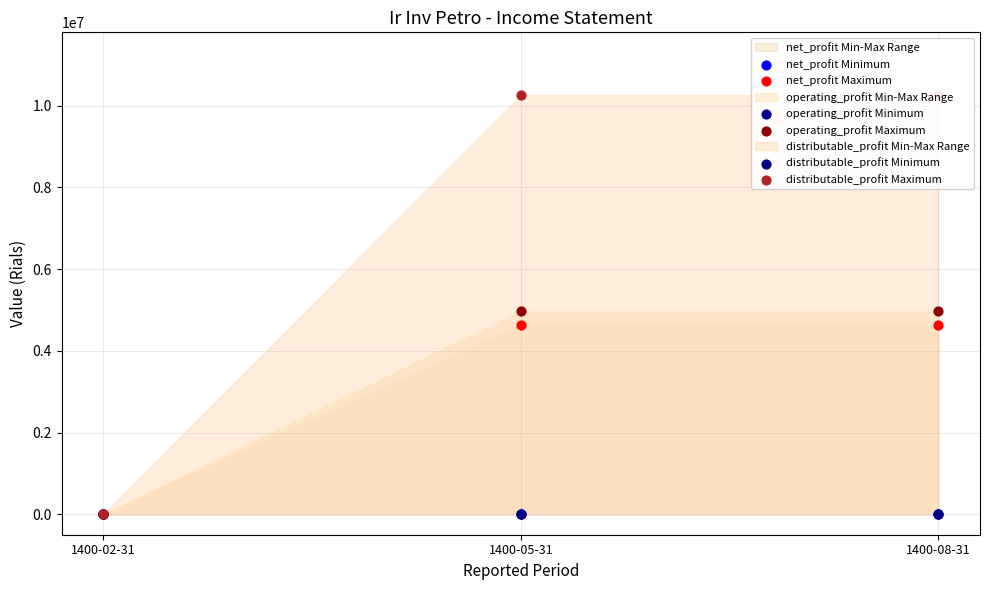

Is the value of operating_profit Maximum at 1400-02-31 greater than the value of distributable_profit Maximum at 1400-08-31?

No